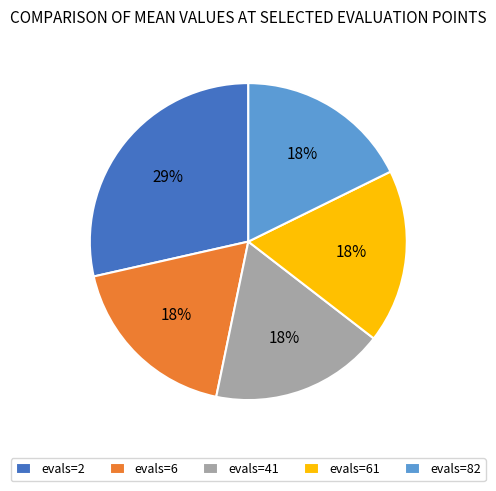

Between evals=2 and evals=82, which is larger?

evals=2